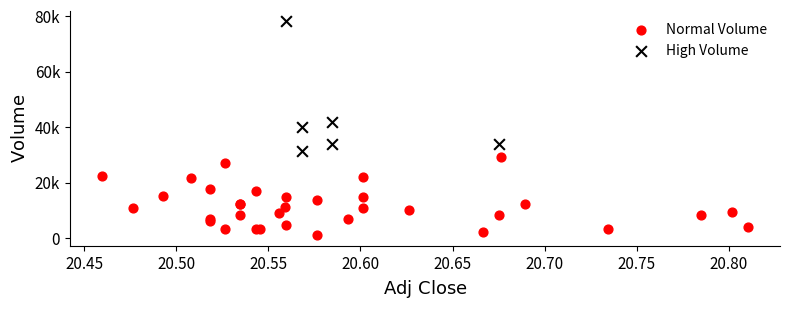

What are all the series names shown in the legend?

Normal Volume, High Volume